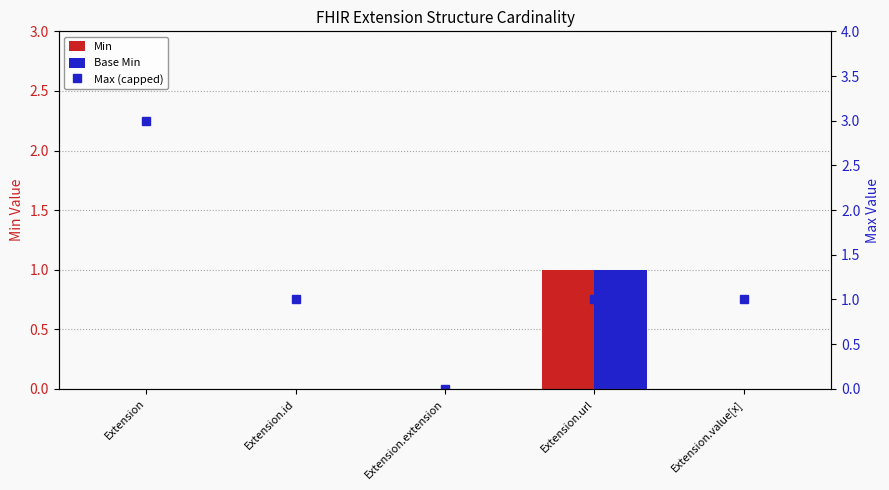

The Max (capped) series shows 0 at Extension.extension. True or false?

True